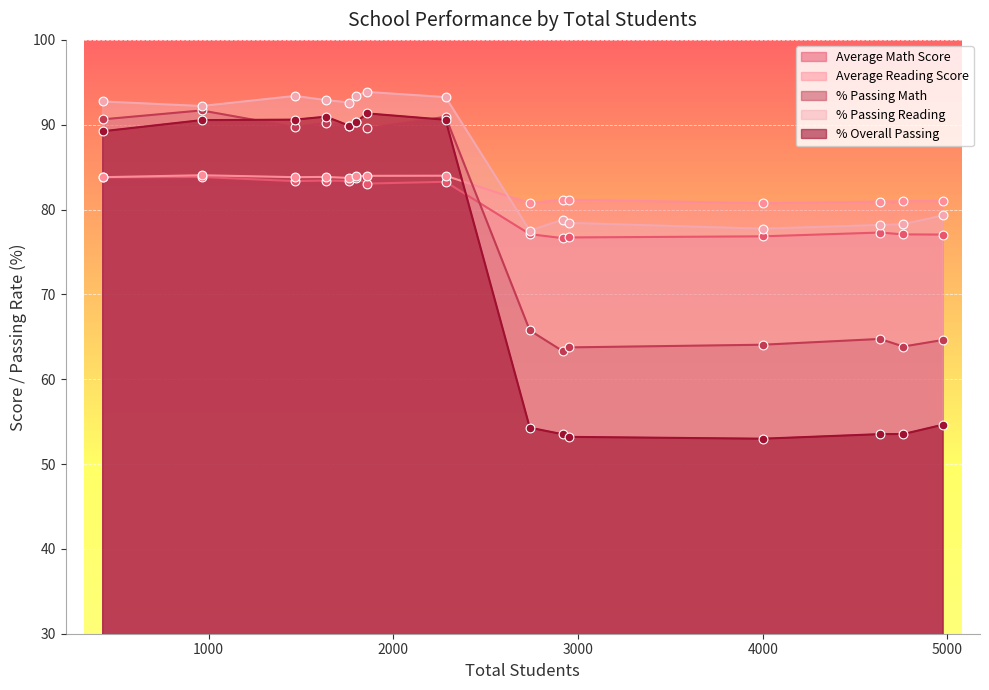

Which series has the largest total across all categories?

% Passing Reading